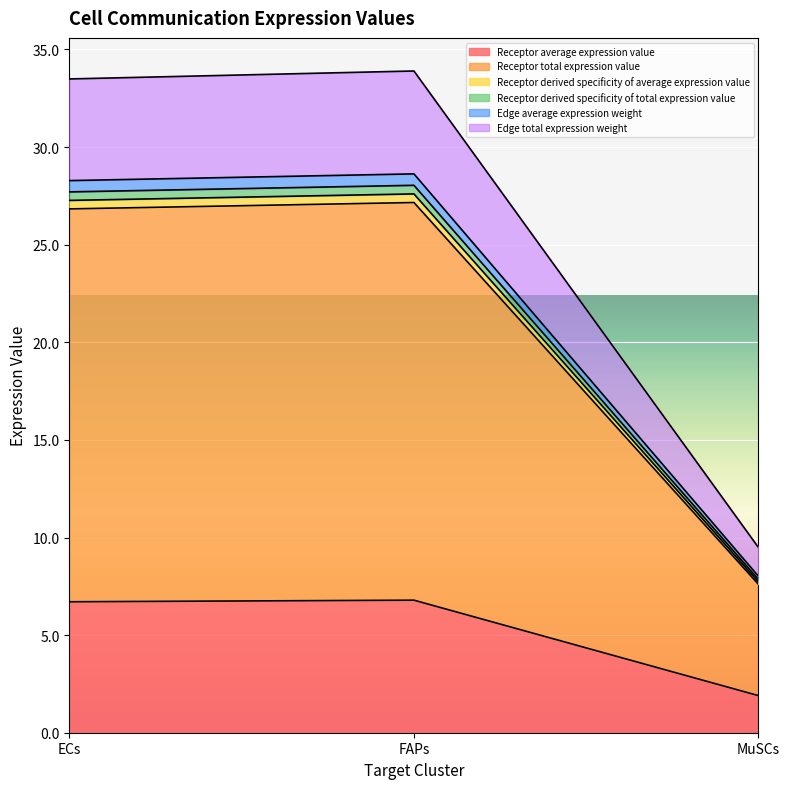

Count the number of categories in the chart.

3